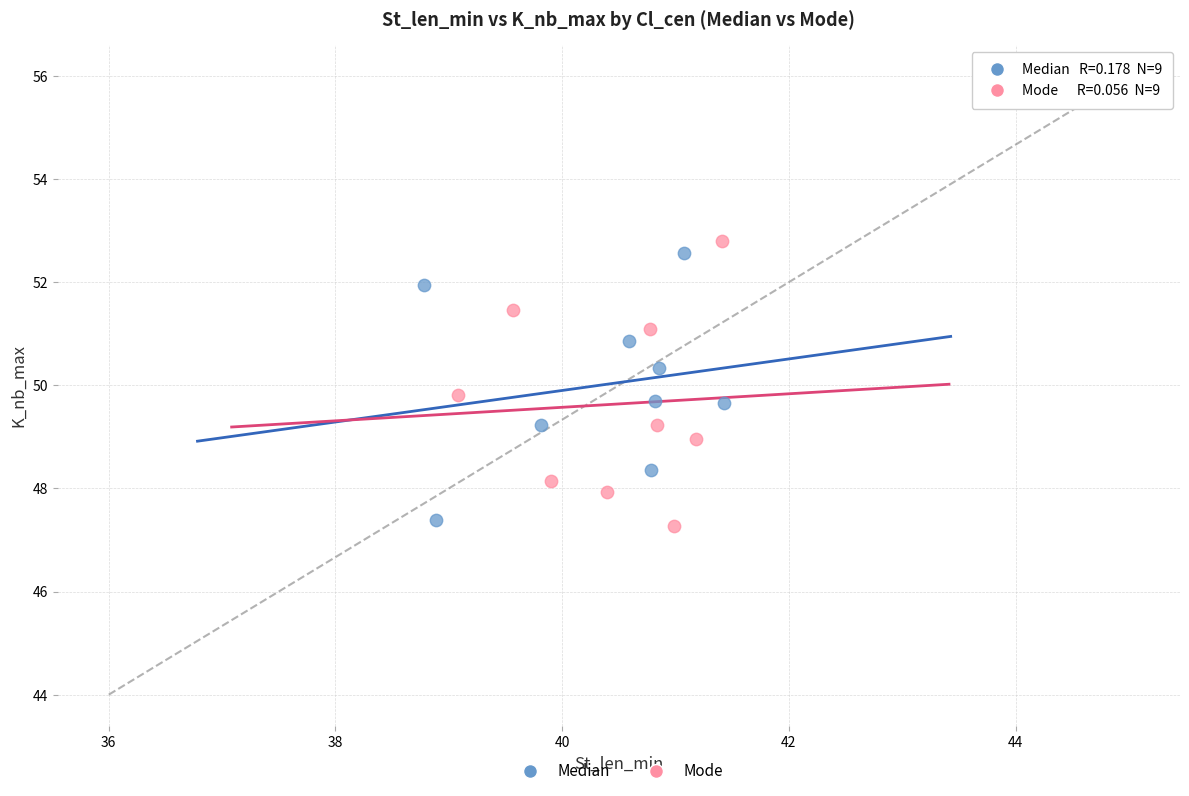

What are all the series names shown in the legend?

Median, Mode